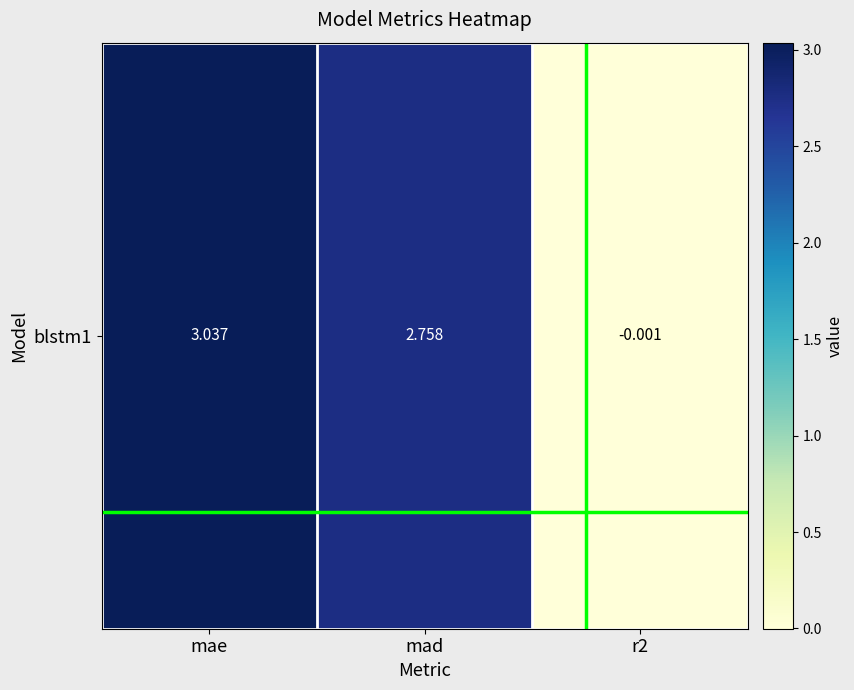

Count the number of categories in the chart.

3